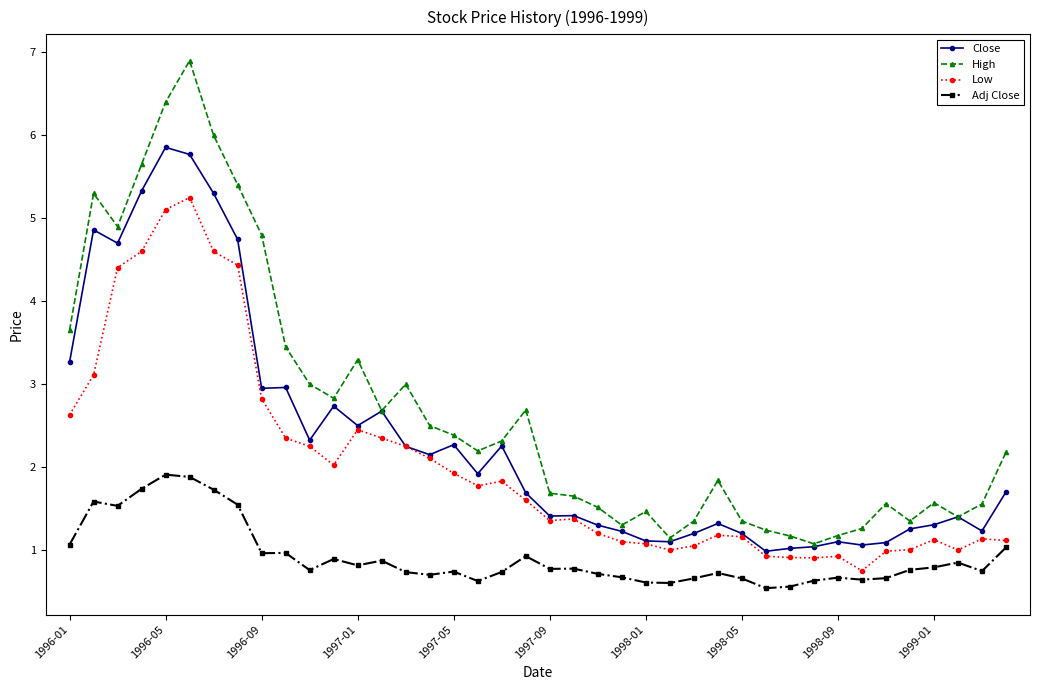

What is the minimum value shown in the chart?

0.5